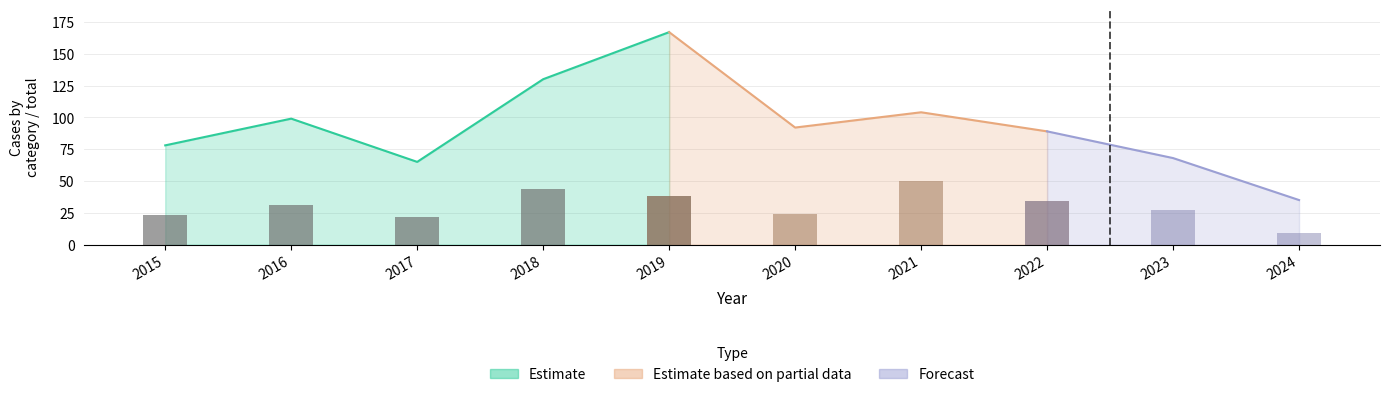

What is the value of the 3rd bar from the left?

22